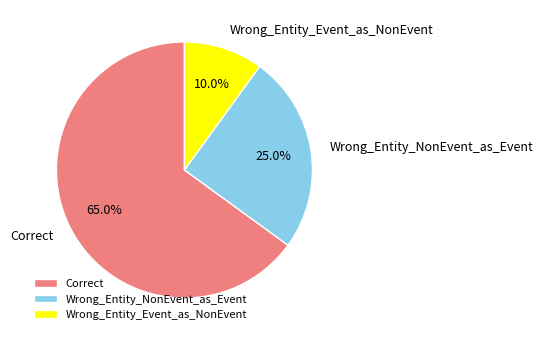

Count the number of slices in the pie.

3